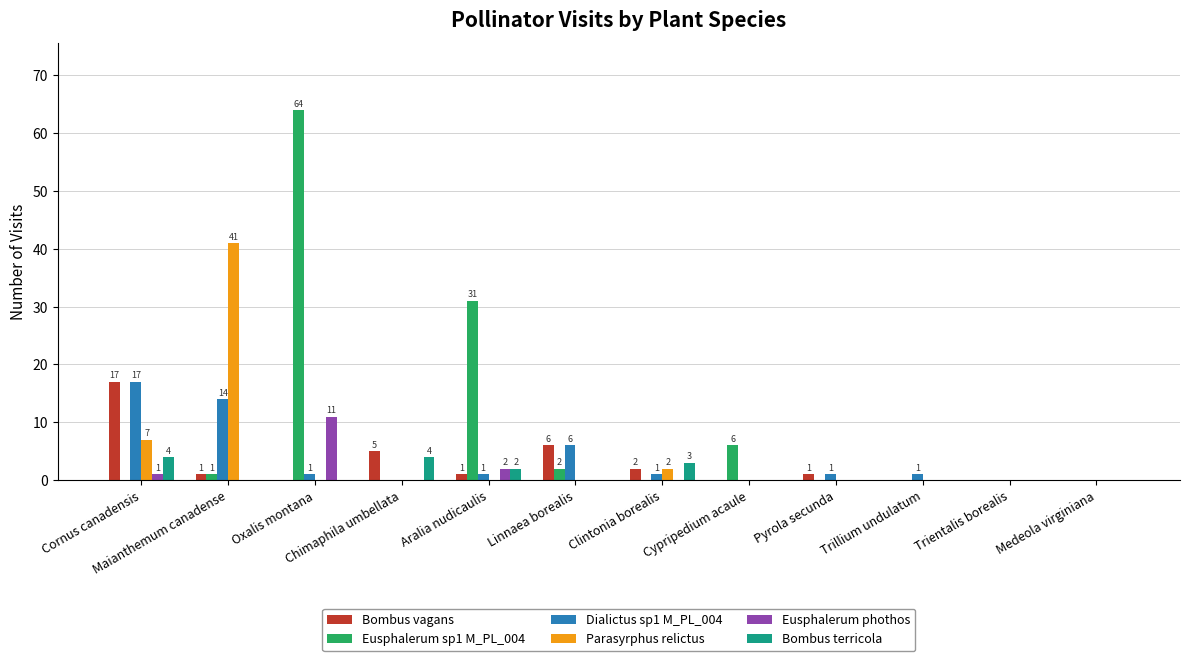

What is the sum of all Bombus terricola values?

13